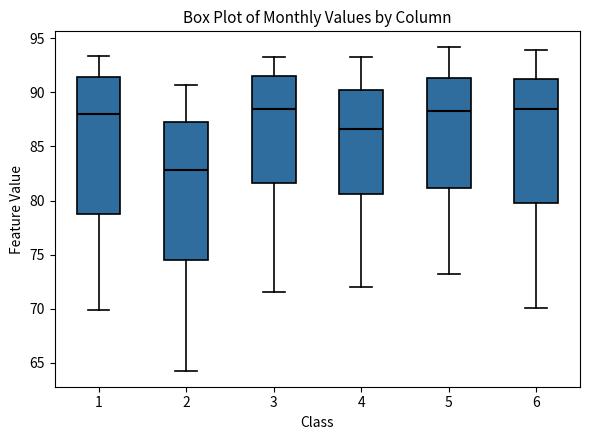

Reading left to right, read every box against the y-axis: the position of its median line, the range the box covers, and the ends of its whiskers. The values are not printed on the chart, so give them approximately, as read against the axis.

1: median 88.0, box 79.0 to 91.5, whiskers 70.0 to 93.5
2: median 83.0, box 74.5 to 87.0, whiskers 64.5 to 90.5
3: median 88.5, box 81.5 to 91.5, whiskers 71.5 to 93.5
4: median 86.5, box 80.5 to 90.0, whiskers 72.0 to 93.5
5: median 88.0, box 81.0 to 91.5, whiskers 73.0 to 94.0
6: median 88.5, box 80.0 to 91.0, whiskers 70.0 to 94.0